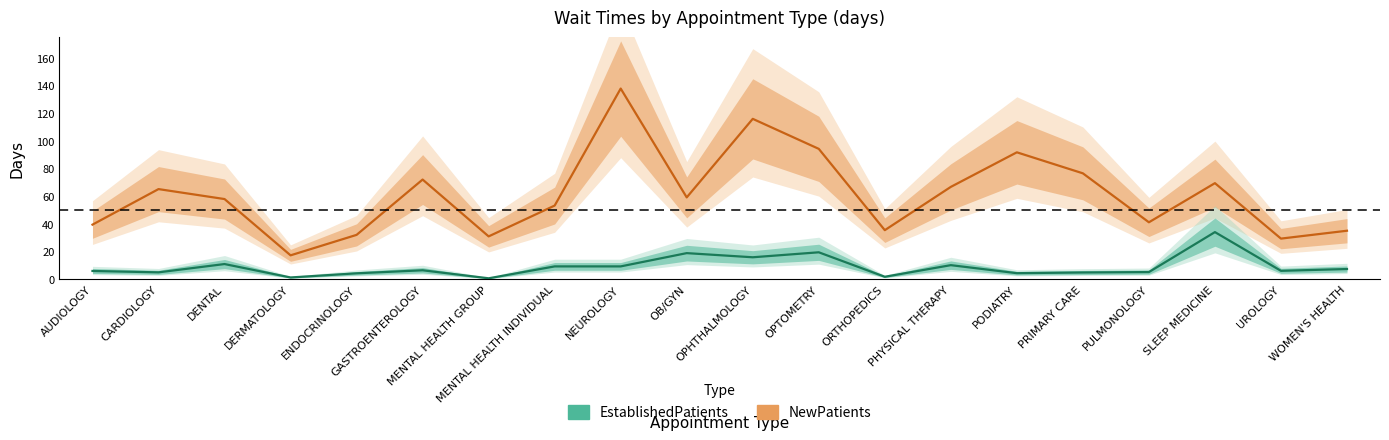

Which label corresponds to the smallest value in the chart?

MENTAL HEALTH GROUP